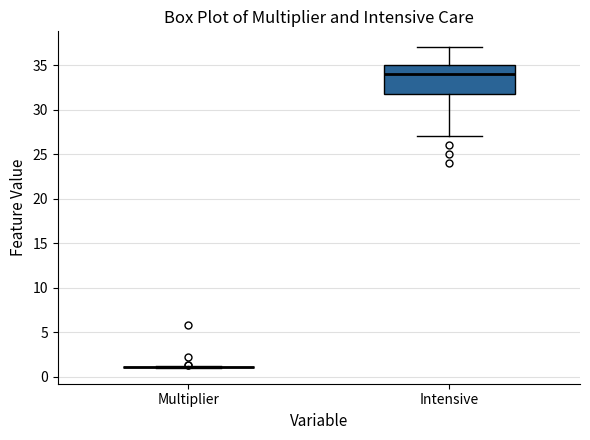

Reading left to right, transcribe this box plot: for each box, give where its median line is, the range the box spans, and where its two whiskers end, as read against the y-axis. The values are not printed on the chart, so give them approximately, as read against the axis.

Multiplier: box collapsed to a line at 1, whiskers 1 to 1
Intensive: median 34, box 32 to 35, whiskers 27 to 37